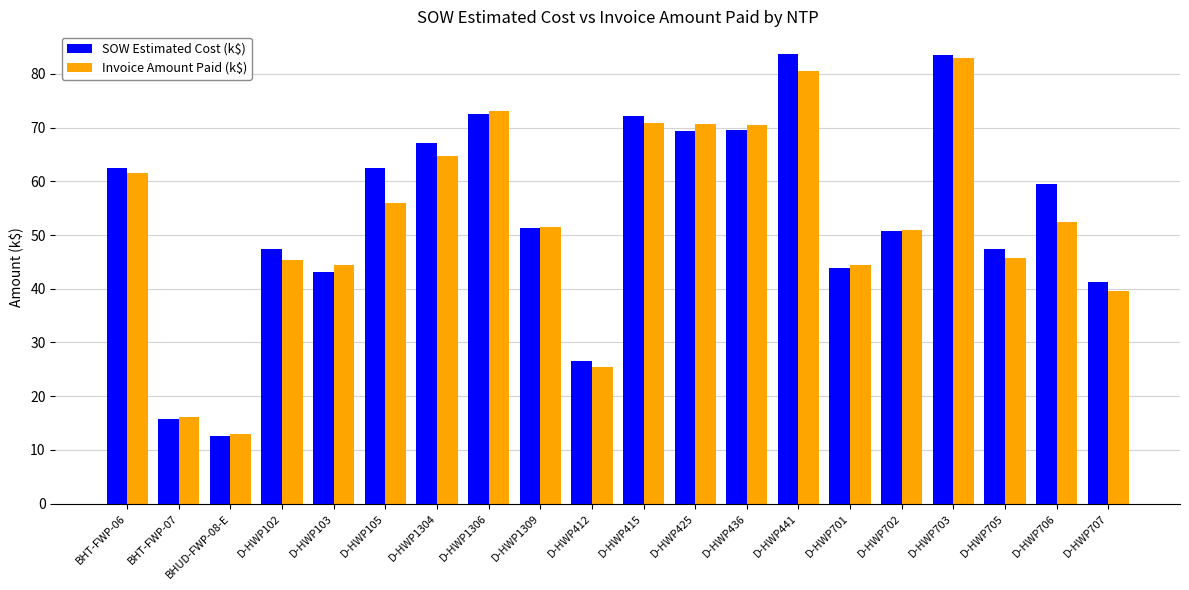

What is the spread (max minus min) of values at BHT-FWP-07?

0.5